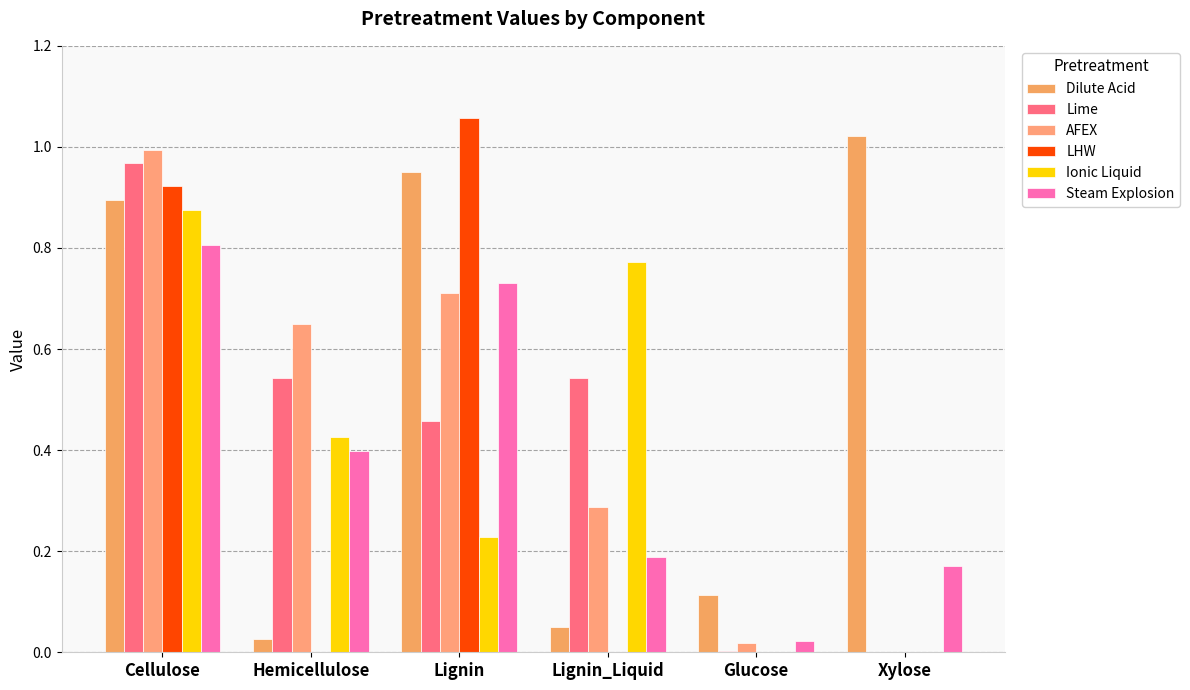

What are all the series names shown in the legend?

Dilute Acid, Lime, AFEX, LHW, Ionic Liquid, Steam Explosion